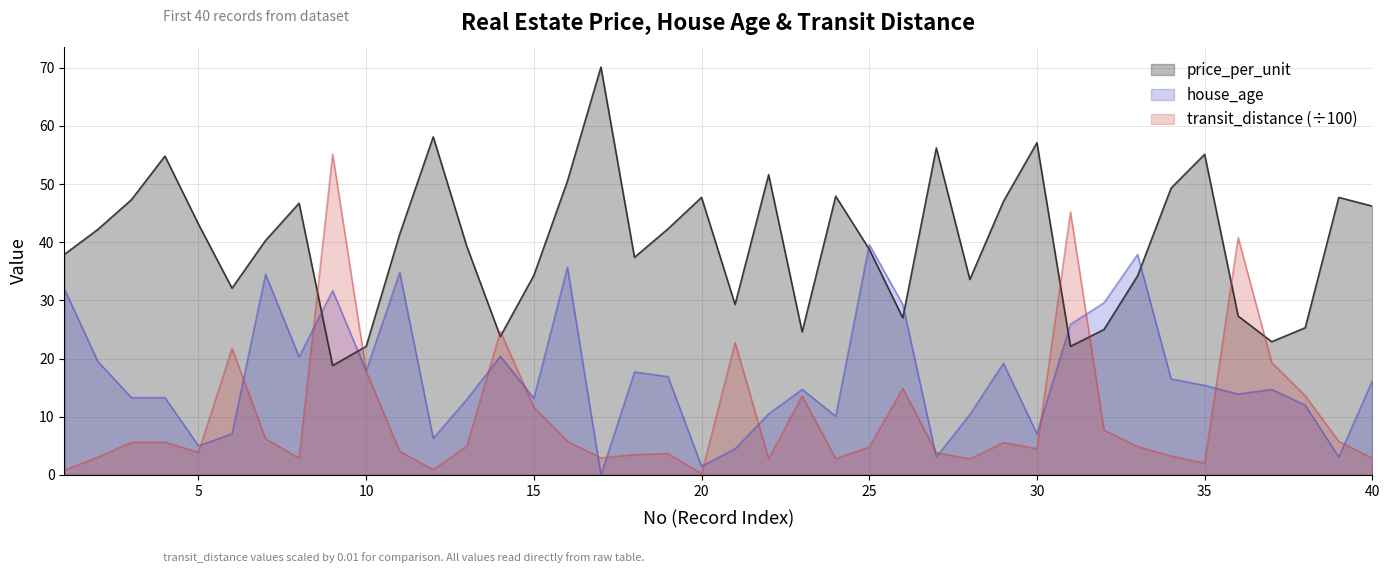

Reading left to right, what are all the values shown in this chart?

price_per_unit: 37.9	42.2	47.3	54.8	43.1	32.1	40.3	46.7	18.8	22.1	41.4	58.1	39.3	23.8	34.3	50.5	70.1	37.4	42.3	47.7	29.3	51.6	24.6	47.9	38.8	27.0	56.2	33.6	47.0	57.1	22.1	25.0	34.2	49.3	55.1	27.3	22.9	25.3	47.7	46.2
house_age: 32.0	19.5	13.3	13.3	5.0	7.1	34.5	20.3	31.7	17.9	34.8	6.3	13.0	20.4	13.2	35.7	0.0	17.7	16.9	1.5	4.5	10.5	14.7	10.1	39.6	29.3	3.1	10.4	19.2	7.1	25.9	29.6	37.9	16.5	15.4	13.9	14.7	12.0	3.1	16.2
transit_distance: 0.8	3.1	5.6	5.6	3.9	21.8	6.2	2.9	55.1	17.8	4.1	0.9	4.9	24.7	11.6	5.8	2.9	3.5	3.7	0.2	22.8	2.8	13.6	2.8	4.8	14.9	3.8	2.8	5.6	4.5	45.2	7.7	4.9	3.2	2.1	40.8	19.4	13.6	5.8	2.9